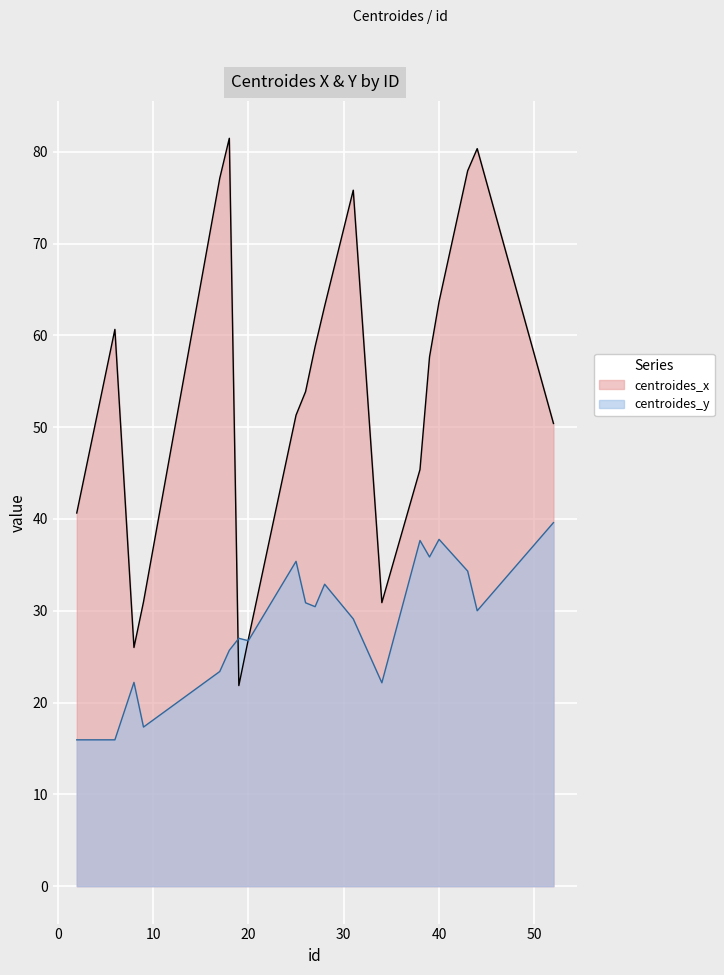

Where does the centroides_y series first go above 30?

25